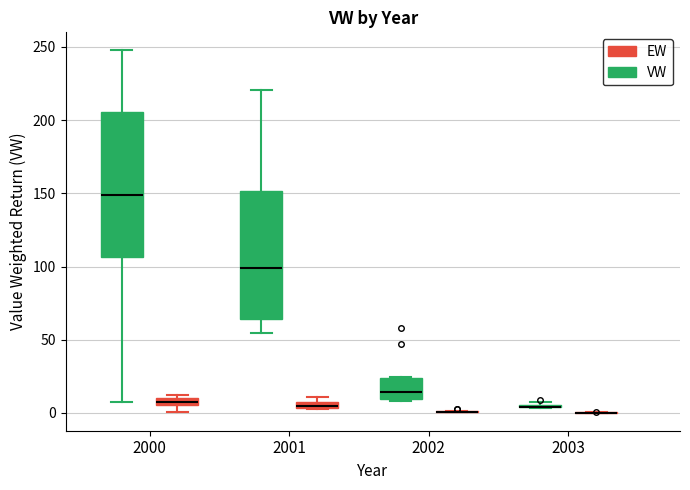

Comparing the boxes themselves (not the whiskers), which one is the tallest?

2000 (VW)